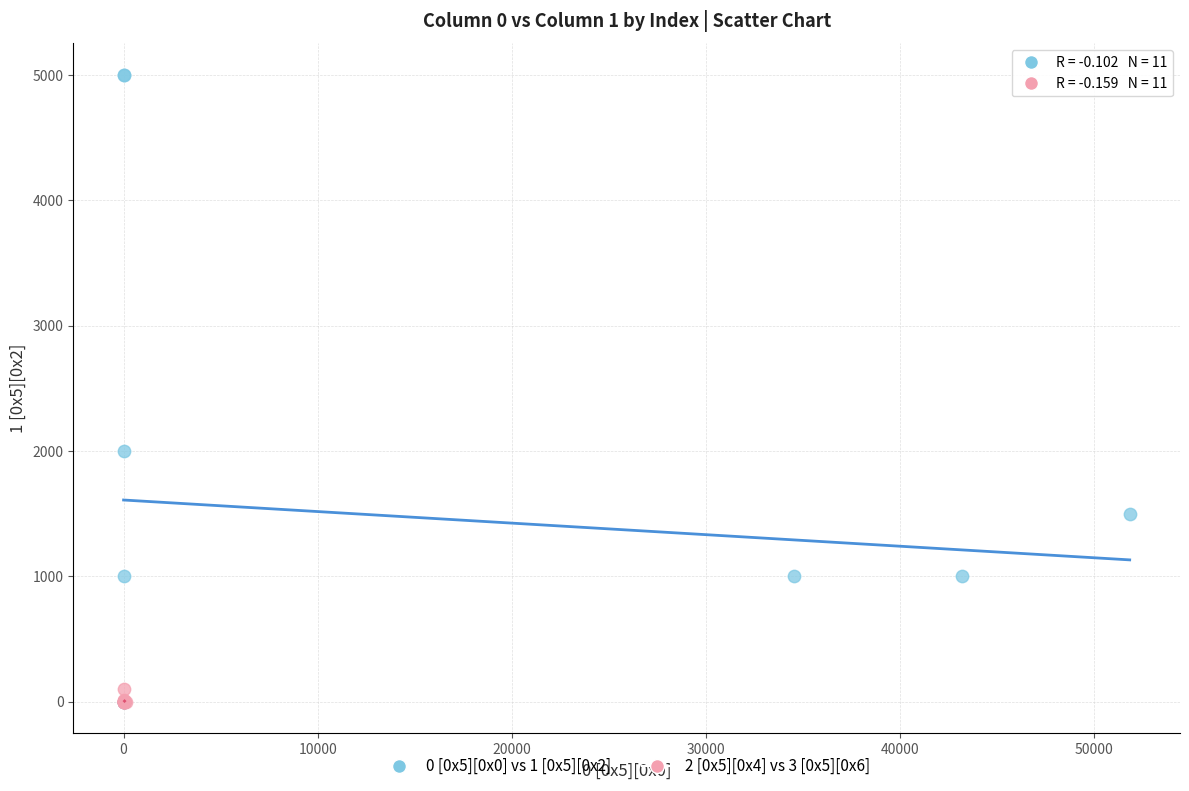

Which series reaches the maximum Y coordinate?

0 [0x5][0x0] vs 1 [0x5][0x2]